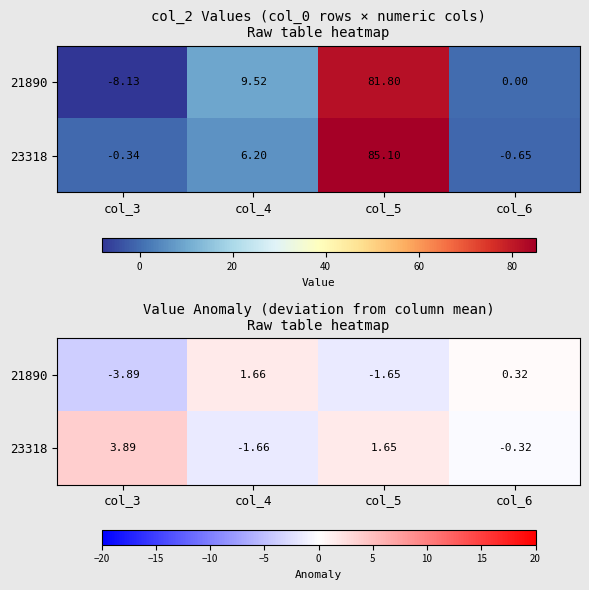

Is it true that 21890 equals 1.7 at col_4?

True